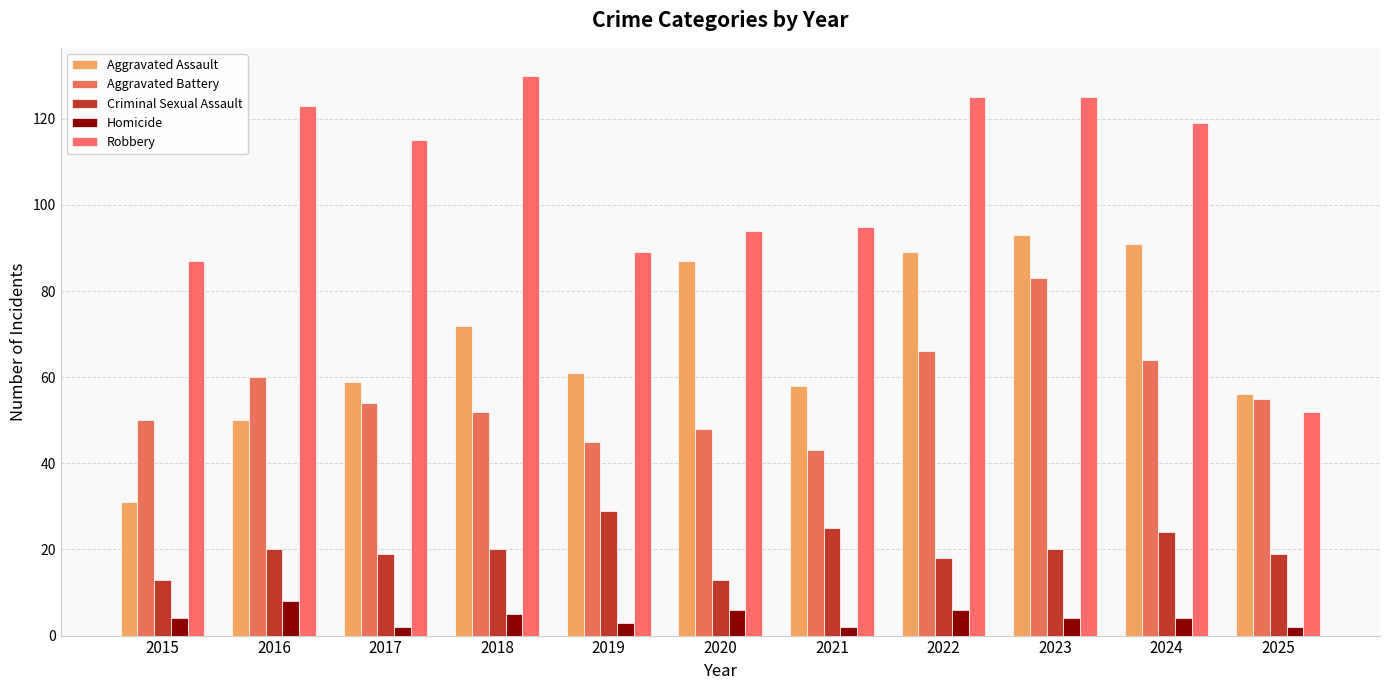

At 2017, list the series in order from smallest to largest.

Homicide, Criminal Sexual Assault, Aggravated Battery, Aggravated Assault, Robbery